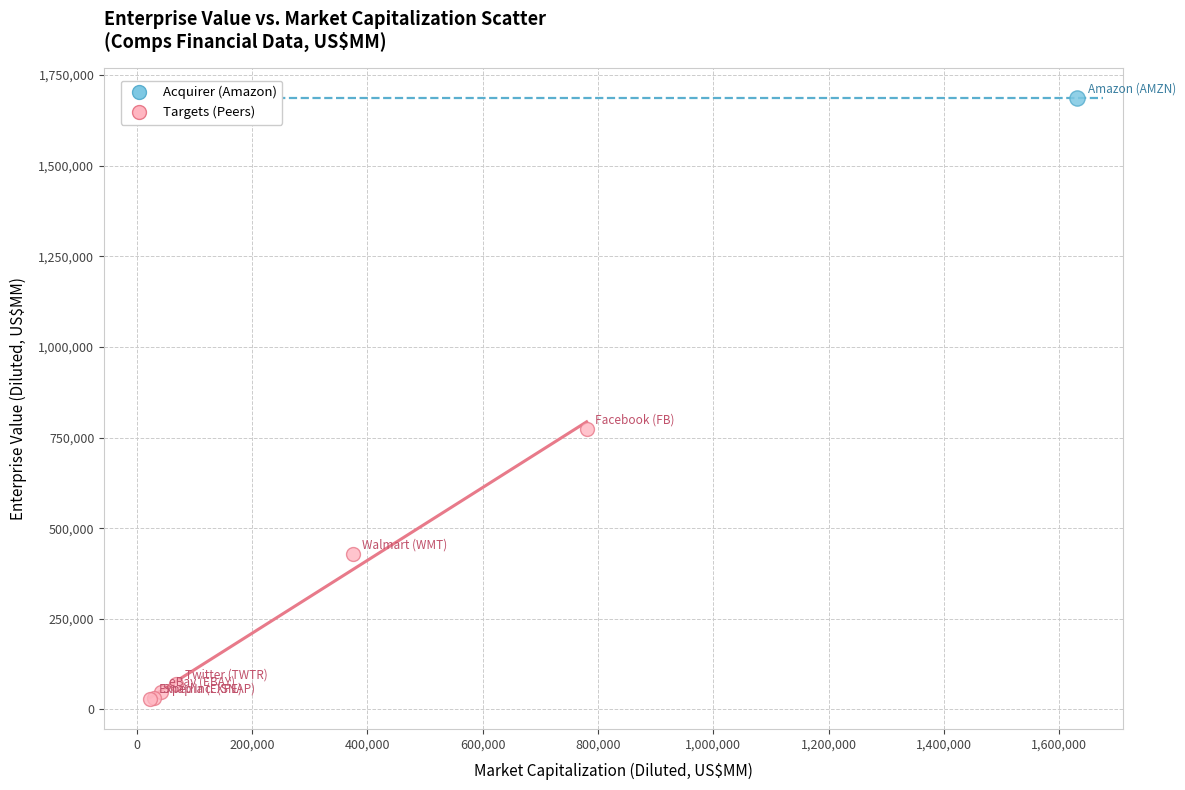

What are all the series names shown in the legend?

Acquirer (Amazon), Targets (Peers)